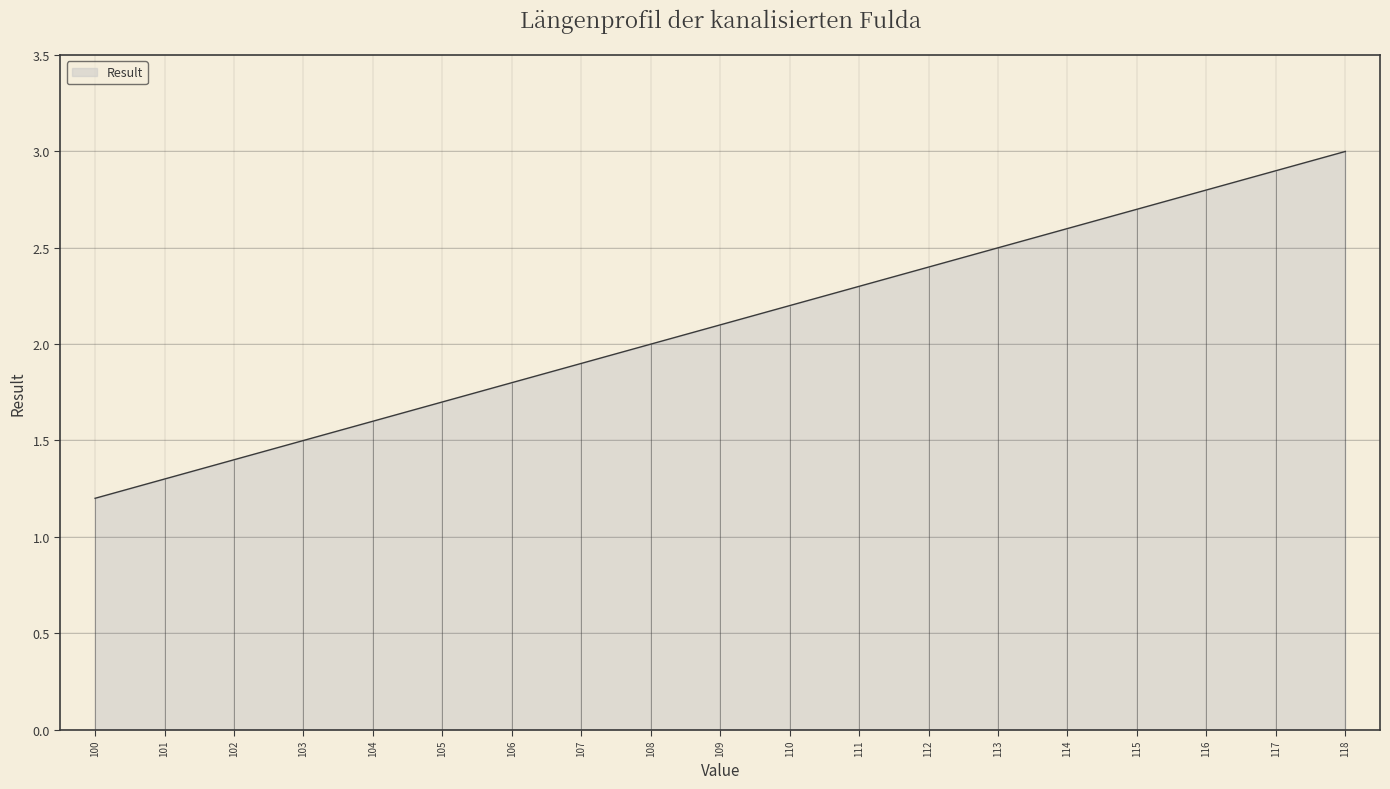

Does the chart display data point markers on the line(s)?

No